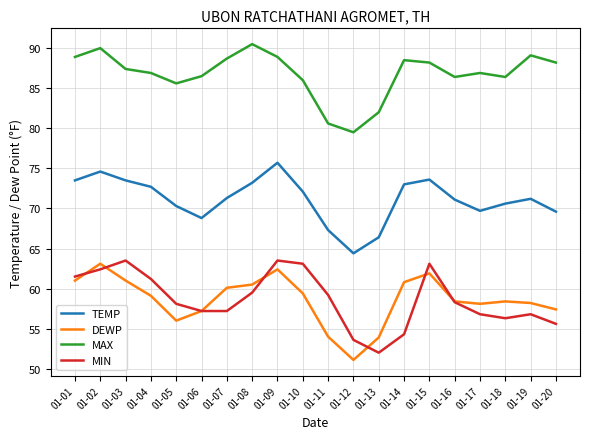

True or false: MIN and TEMP intersect in this chart.

False